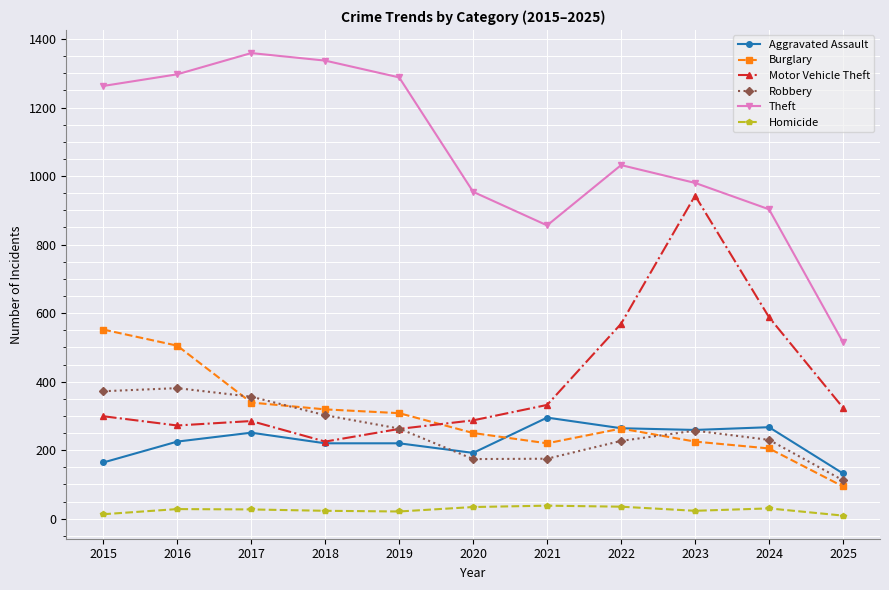

What is the average value of the Motor Vehicle Theft series?

399